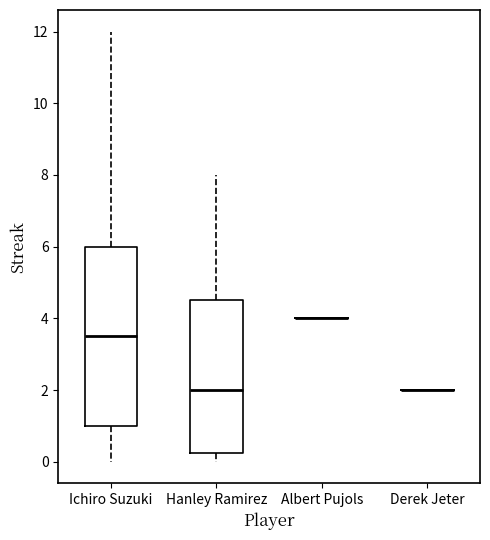

Where does the median line of the box for Hanley Ramirez sit on the y-axis? The values are not printed on the chart, so give them approximately, as read against the axis.

2.0